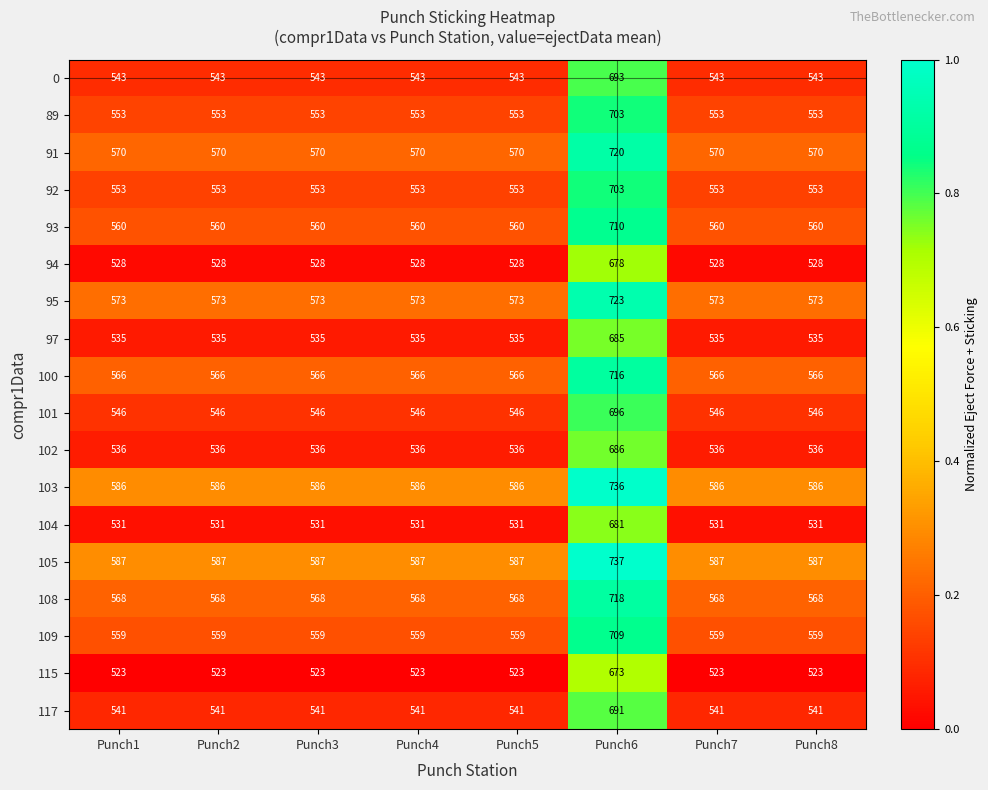

Is it true that 94 equals 238 at Punch1?

False